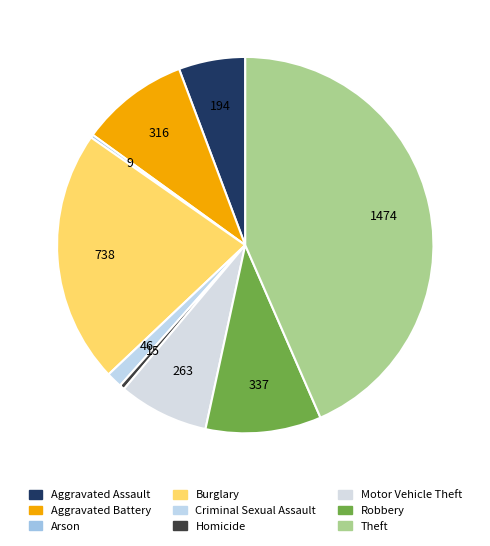

To the nearest percent, what is the difference between the Theft and Robbery slice percentages?

34%